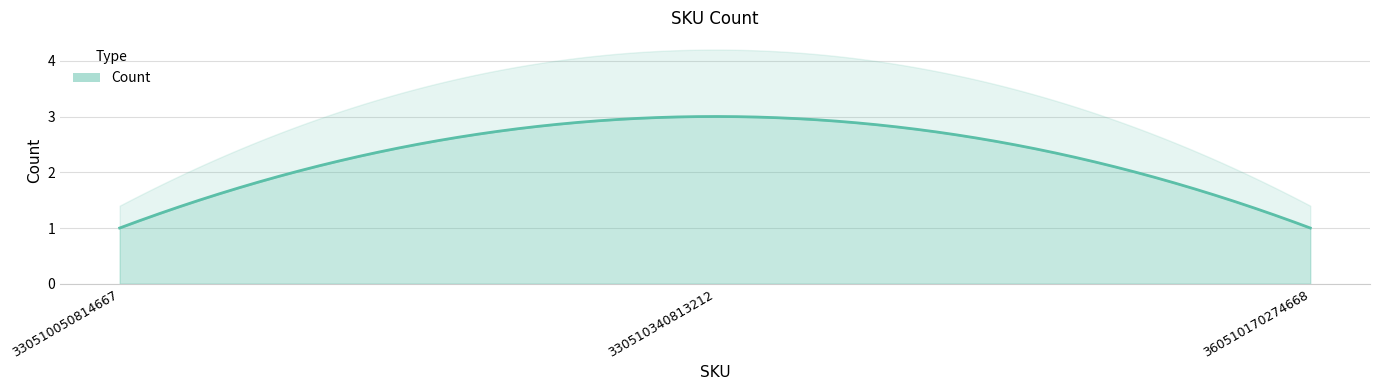

Which label corresponds to the largest value in the chart?

330510340813212